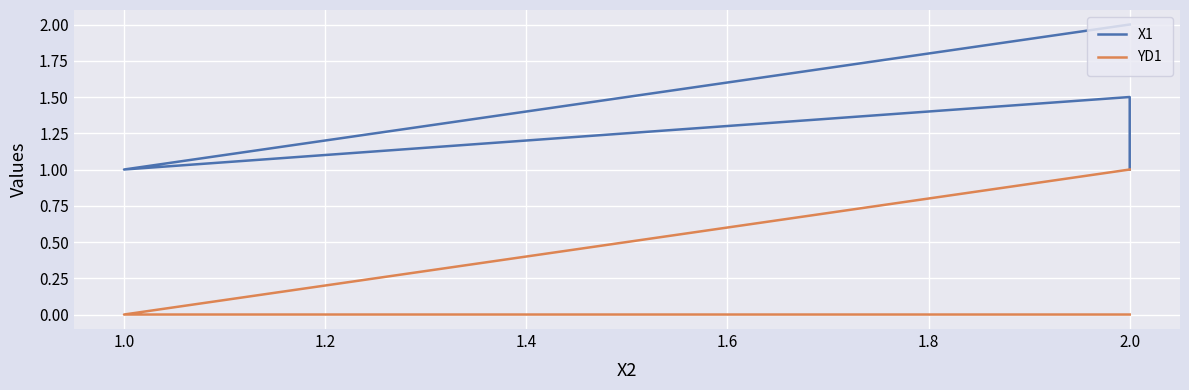

What is the difference between the YD1 values at 1.0 and 2.0?

1.0